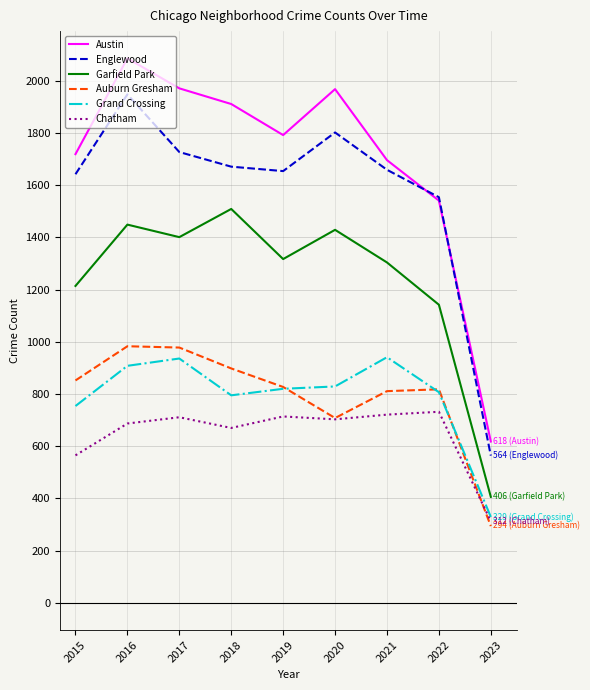

What is the sum of the Chatham values at 2022 and 2020?

1435